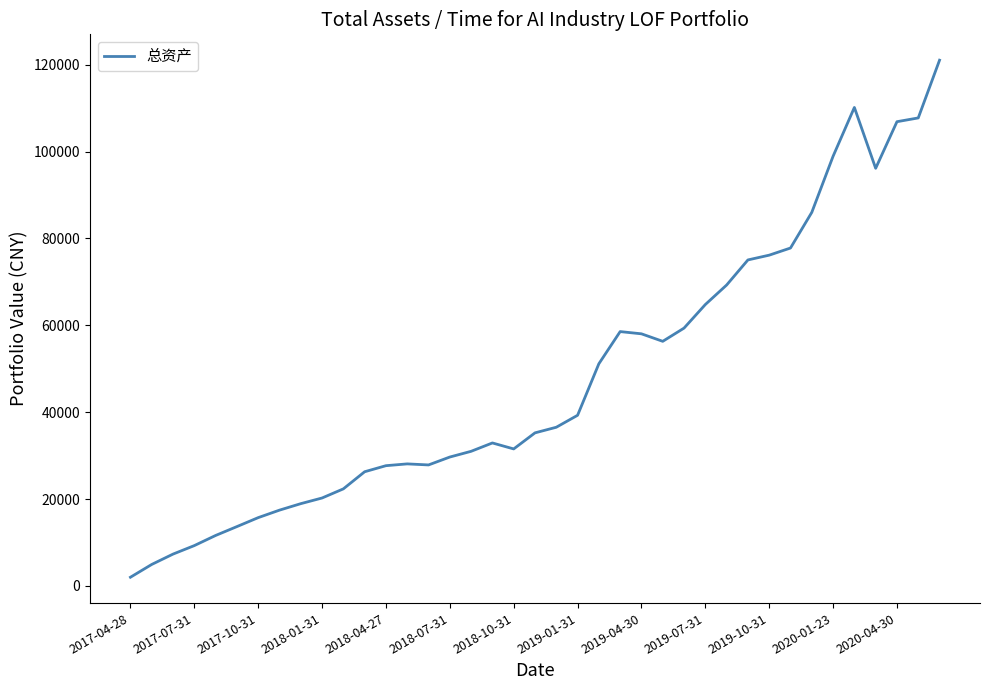

What is the difference between the maximum and minimum values?

119034.0